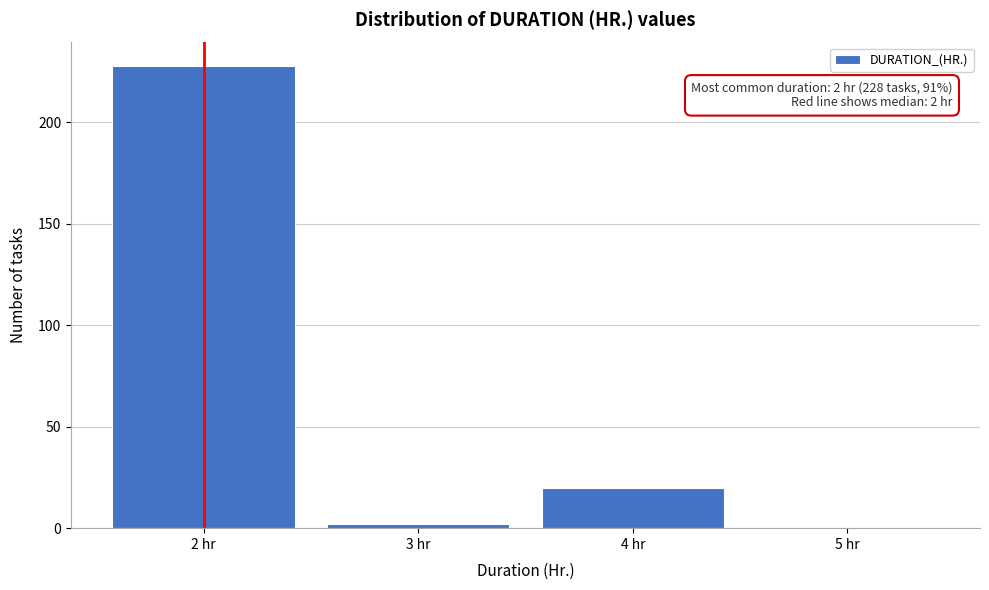

Over which range of the x-axis is the bar tallest?

1.5 to 2.5